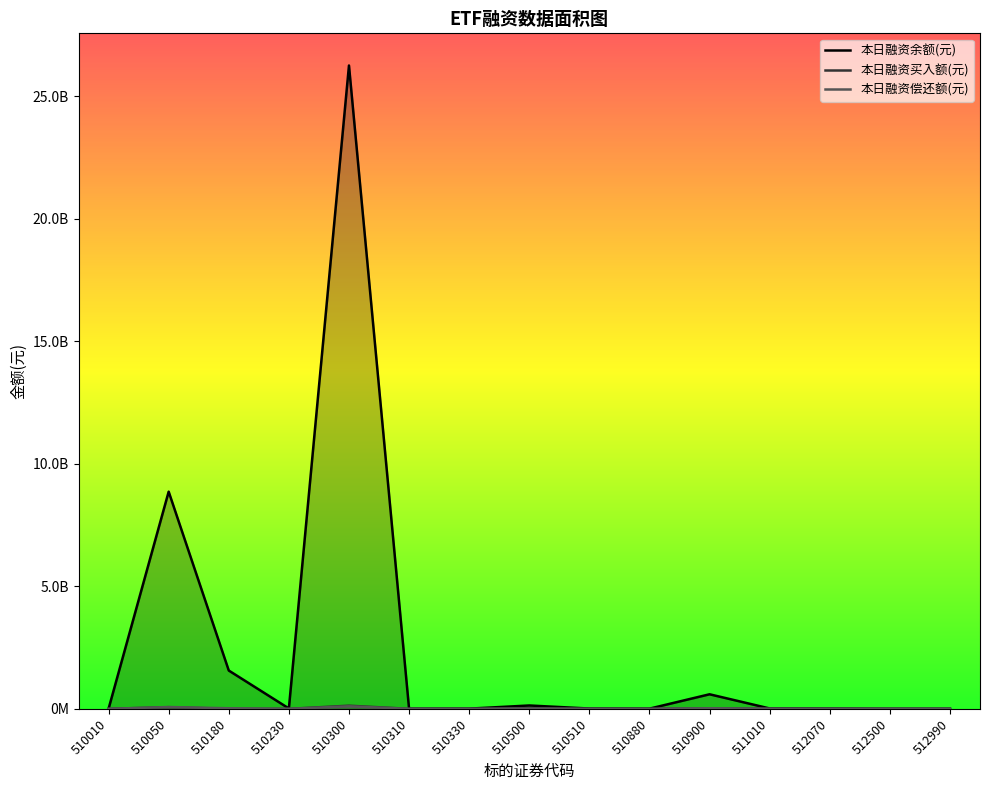

Where is 本日融资偿还额(元) nearest to the value 51105256?

510050